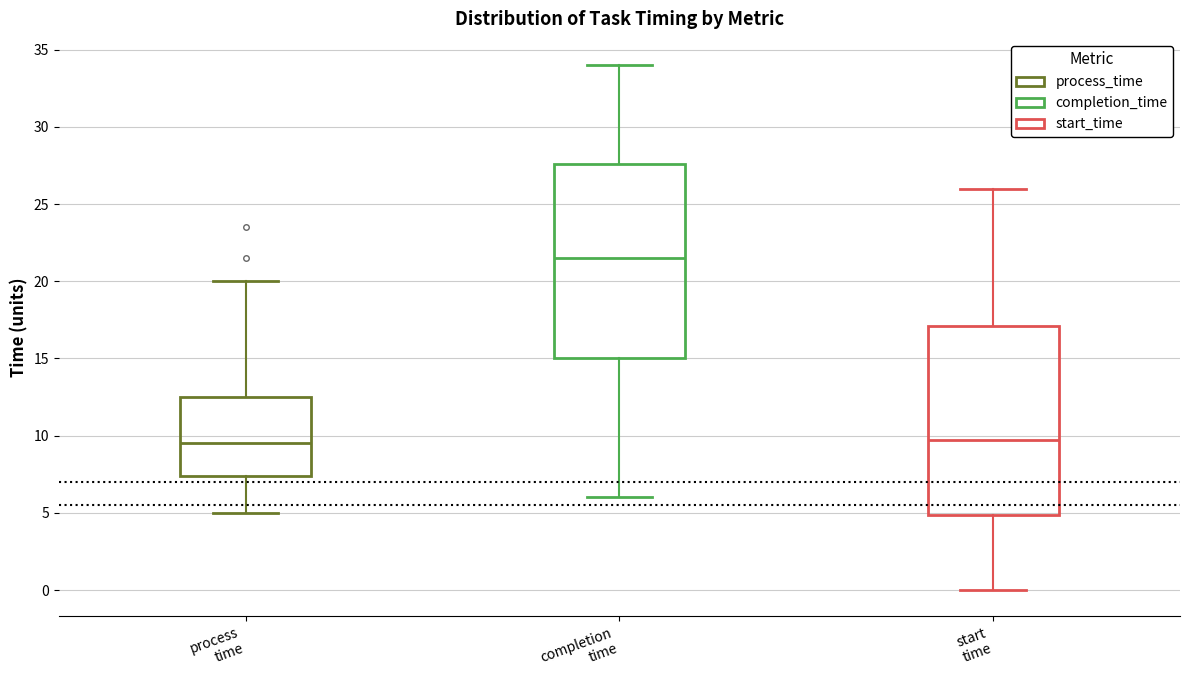

Reading left to right, read every box against the y-axis: the position of its median line, the range the box covers, and the ends of its whiskers. The values are not printed on the chart, so give them approximately, as read against the axis.

process time: median 9.5, box 7.5 to 12.5, whiskers 5.0 to 20.0
completion time: median 21.5, box 15.0 to 27.5, whiskers 6.0 to 34.0
start time: median 10.0, box 5.0 to 17.0, whiskers 0.0 to 26.0